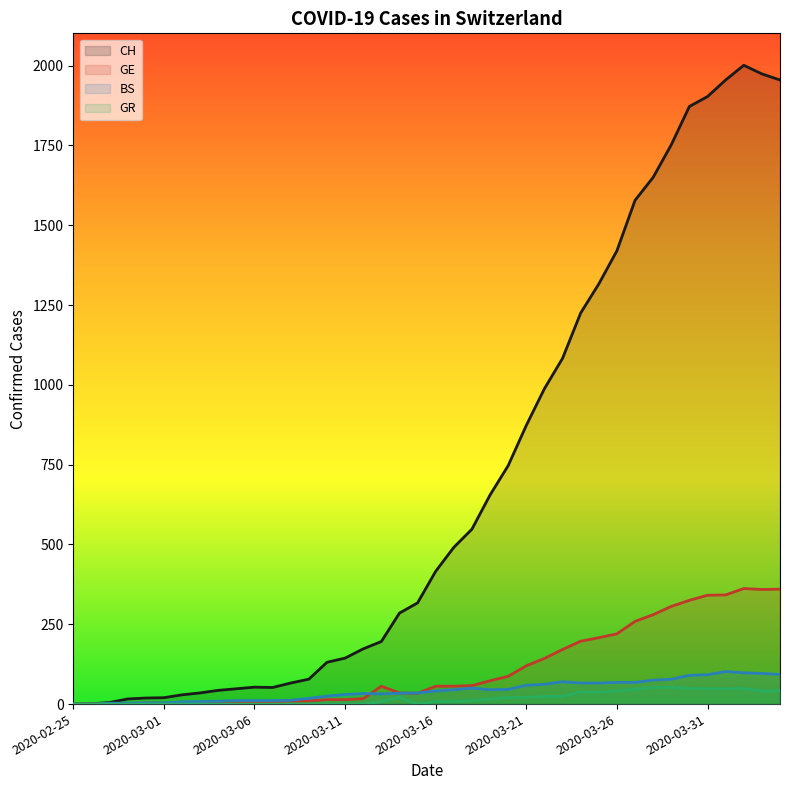

List the labels in order of BS value, largest first.

2020-04-01, 2020-04-02, 2020-04-03, 2020-04-04, 2020-03-31, 2020-03-30, 2020-03-29, 2020-03-28, 2020-03-23, 2020-03-26, 2020-03-27, 2020-03-24, 2020-03-25, 2020-03-22, 2020-03-21, 2020-03-18, 2020-03-20, 2020-03-17, 2020-03-19, 2020-03-16, 2020-03-15, 2020-03-14, 2020-03-12, 2020-03-13, 2020-03-11, 2020-03-10, 2020-03-09, 2020-03-08, 2020-03-05, 2020-03-06, 2020-03-07, 2020-03-04, 2020-03-03, 2020-03-02, 2020-02-29, 2020-03-01, 2020-02-27, 2020-02-28, 2020-02-25, 2020-02-26